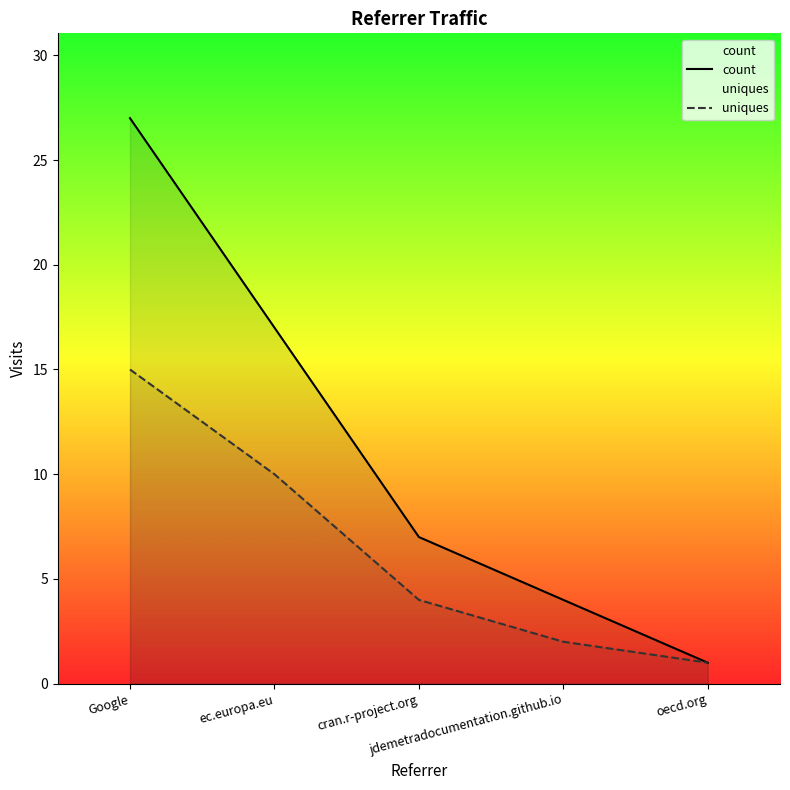

Reading left to right, transcribe all the data shown in this chart.

count: Google=27	ec.europa.eu=17	cran.r-project.org=7	jdemetradocumentation.github.io=4	oecd.org=1
uniques: Google=15	ec.europa.eu=10	cran.r-project.org=4	jdemetradocumentation.github.io=2	oecd.org=1